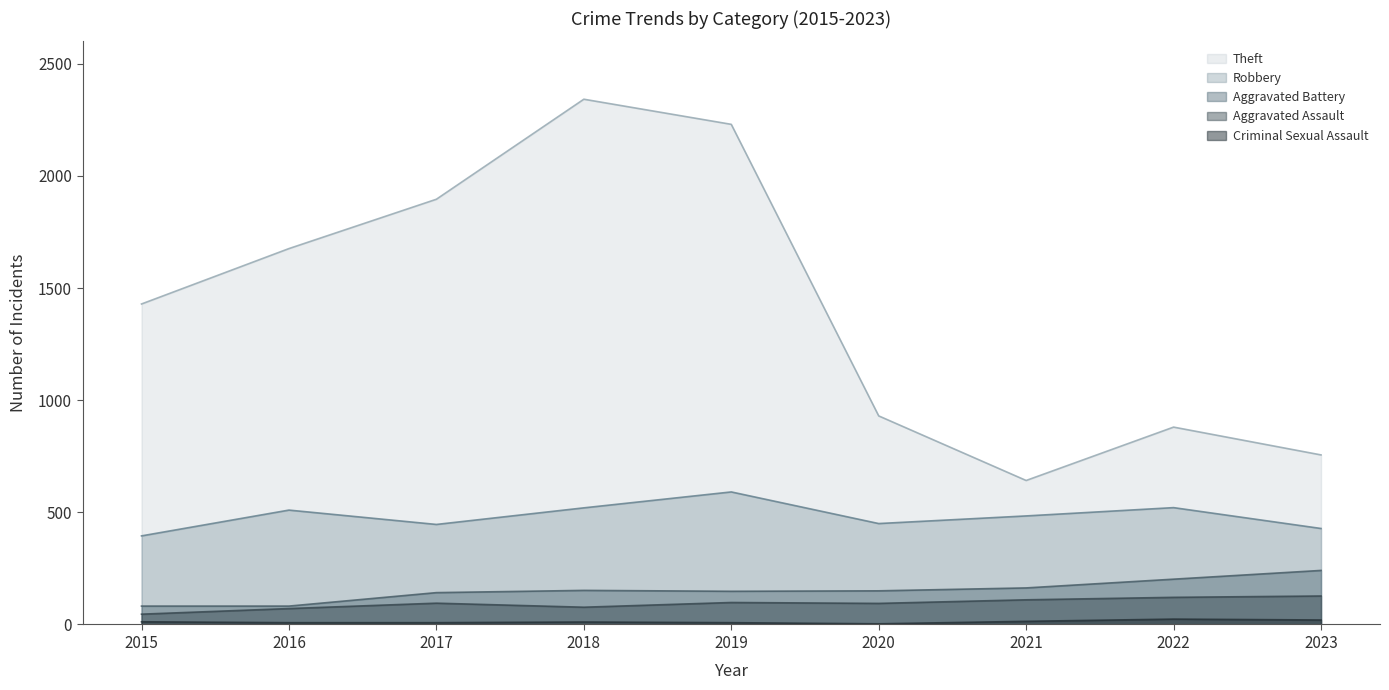

What is the value of the Aggravated Battery point at the 2nd from the left?

82